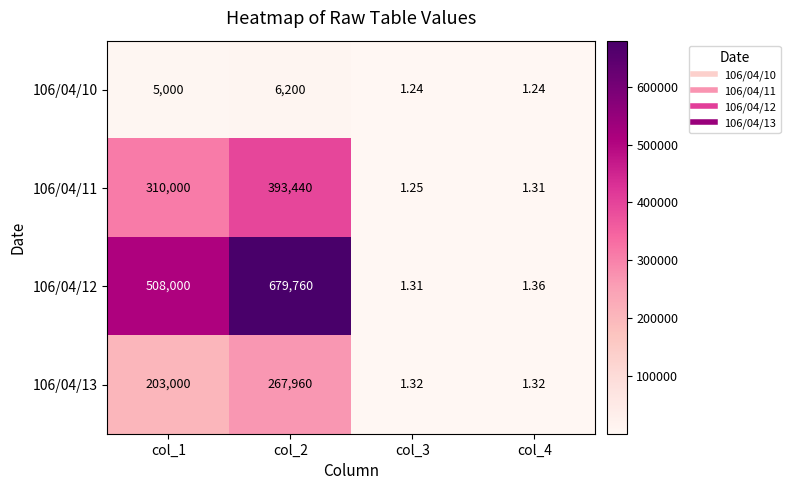

How many data points does each series have?

4